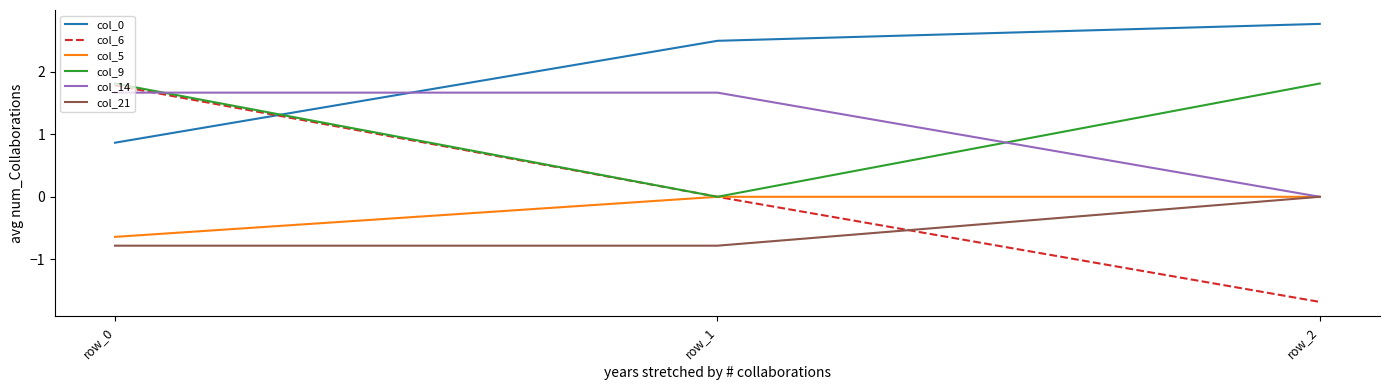

Count the number of data series in this chart.

6